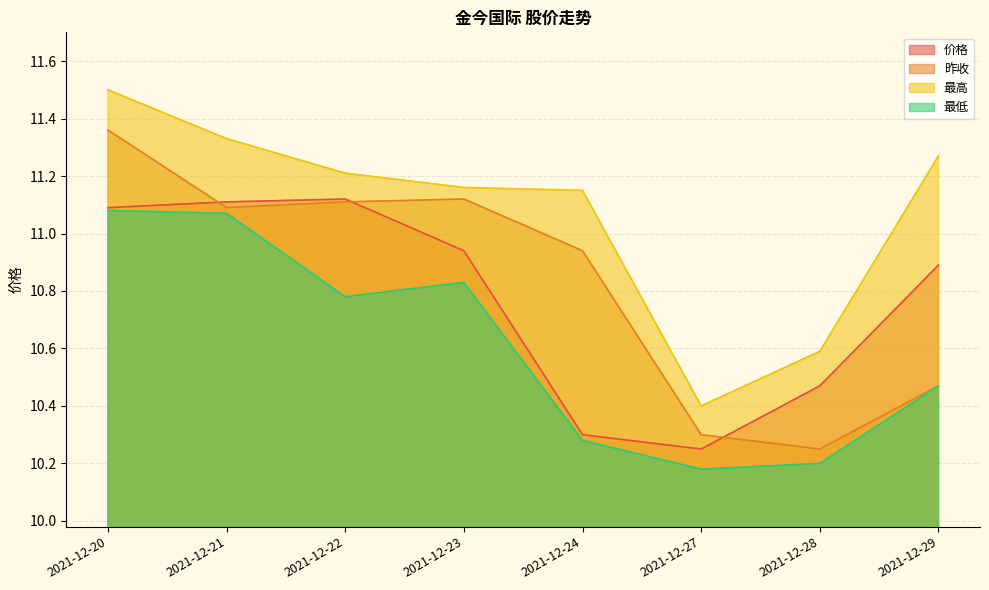

How many 最高 values are between 11 and 12?

6